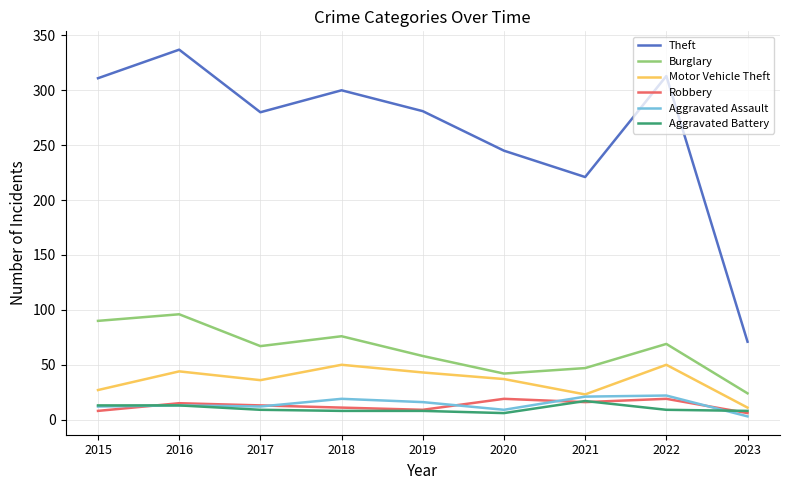

What is the average value of the Aggravated Assault series?

14